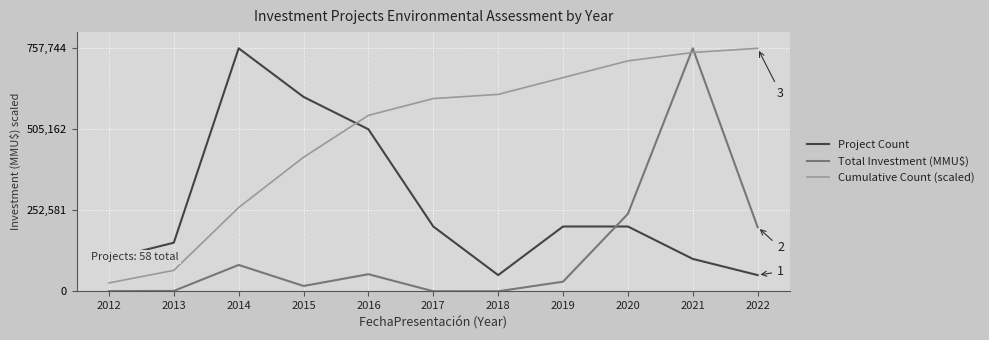

At which category does the chart reach its minimum across all series?

2018